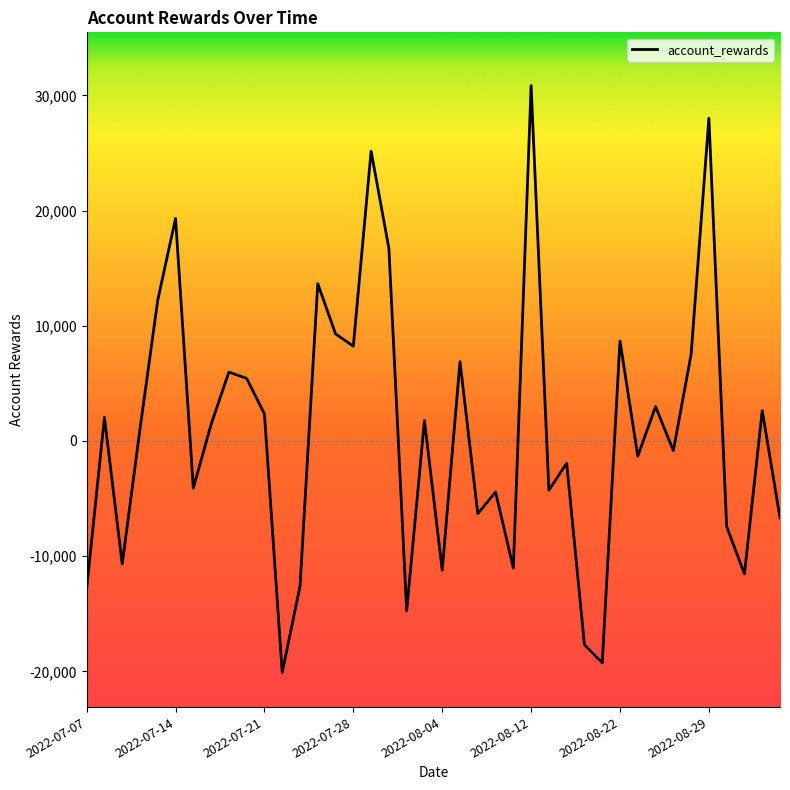

What is the difference between the maximum and minimum values?

50940.8